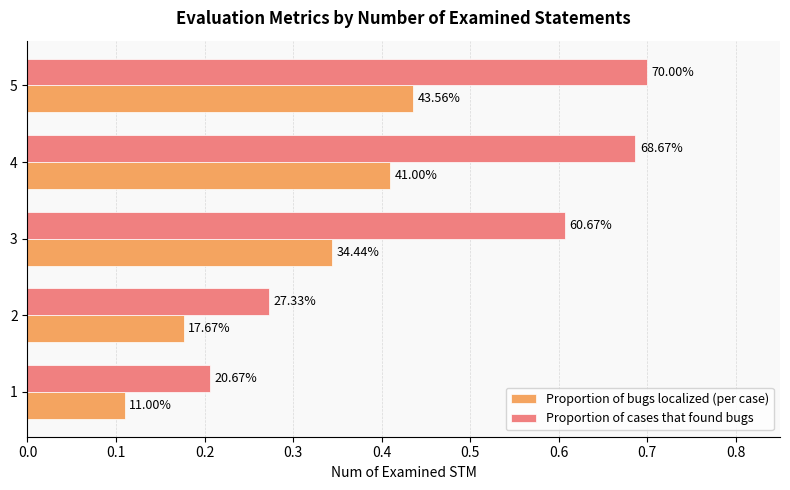

Rank the series by their maximum value, from lowest to highest.

Proportion of bugs localized (per case), Proportion of cases that found bugs